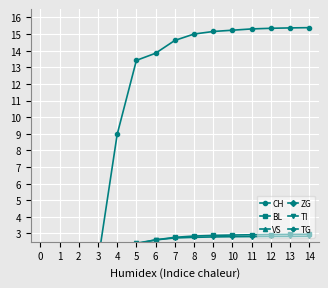

The value of BL at 6 is 1.3. True or false?

False